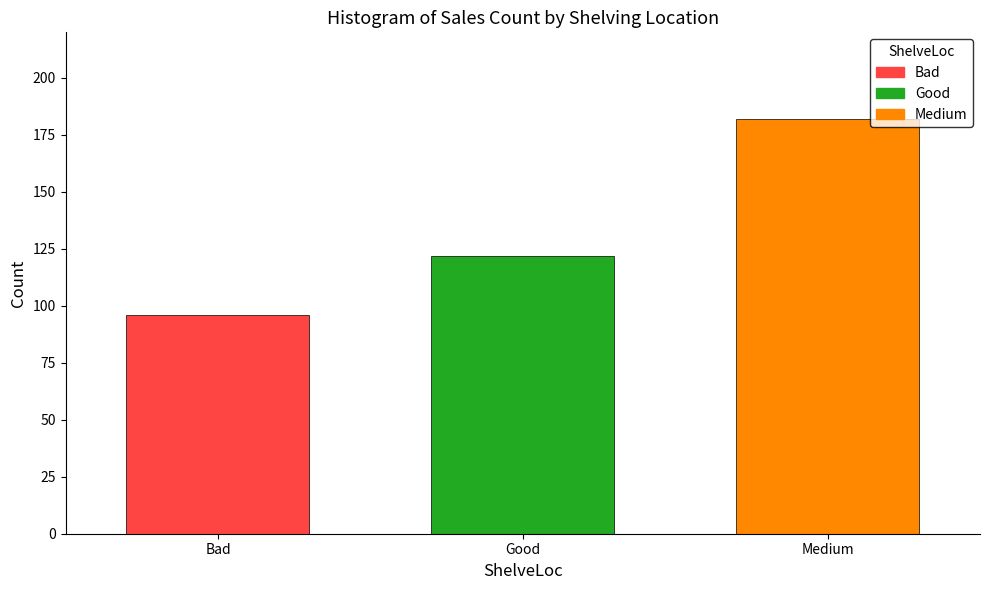

Which label corresponds to the smallest value in the chart?

Bad